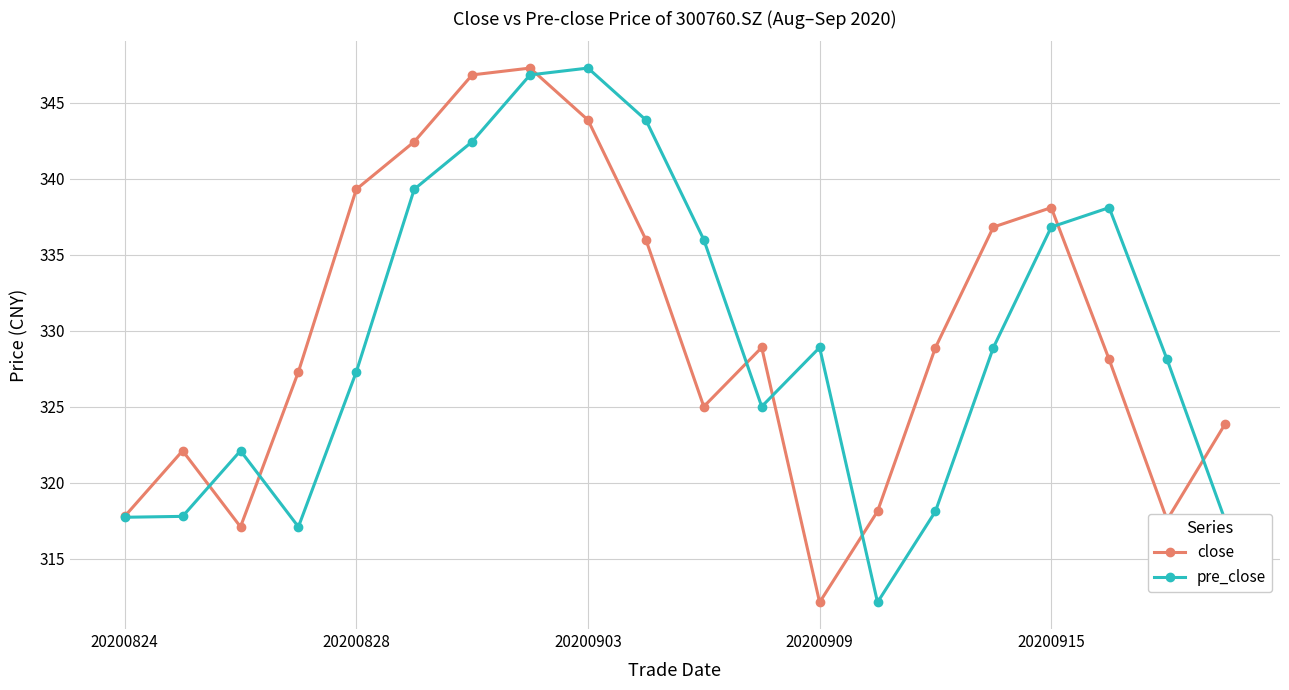

What is the value of the pre_close point at the 12th from the left?

325.0